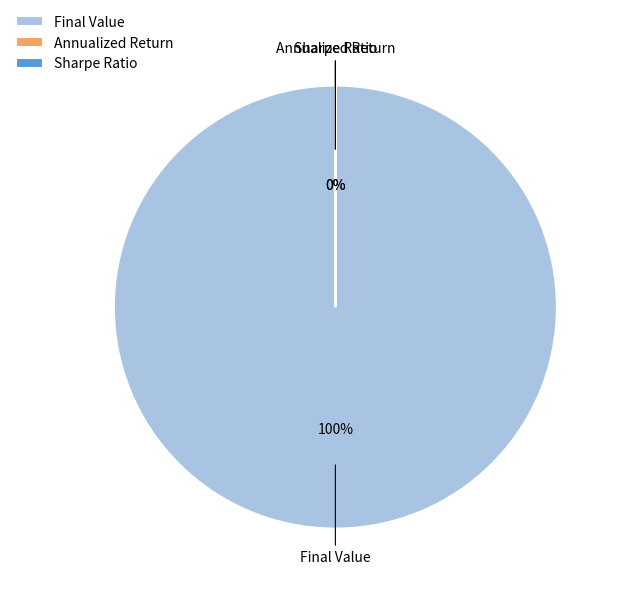

Count the number of slices in the pie.

3